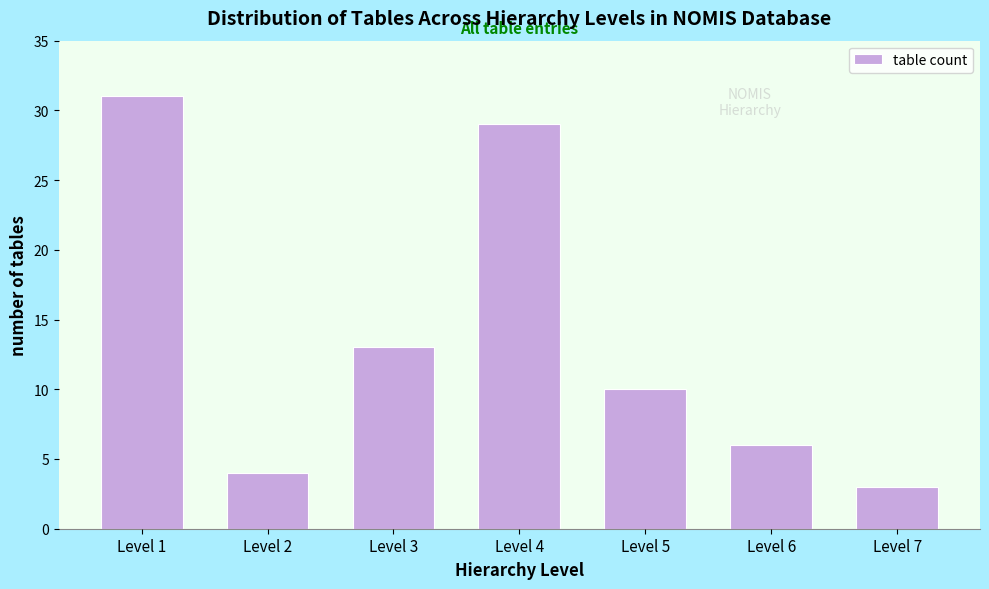

Reading left to right, extract all data points from this chart.

Level 1=31	Level 2=4	Level 3=13	Level 4=29	Level 5=10	Level 6=6	Level 7=3